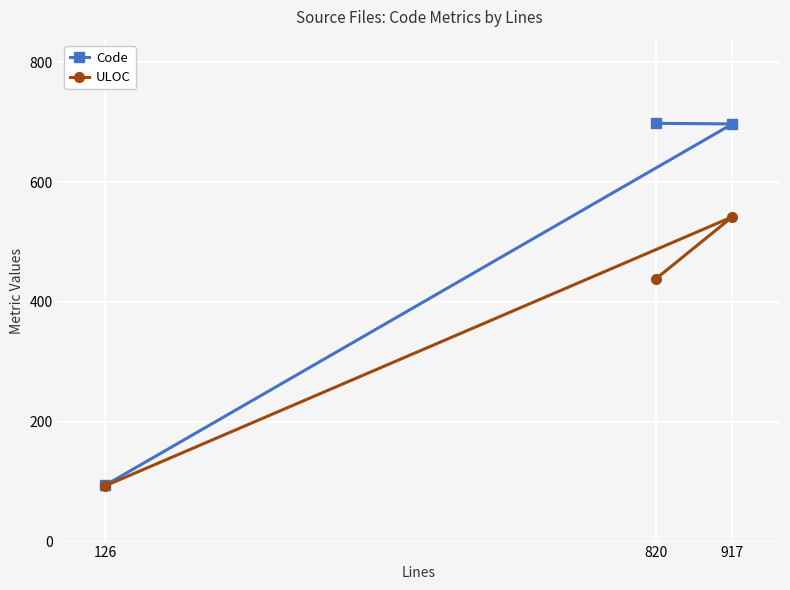

Between 917 and 126, which series saw the biggest shift?

Code